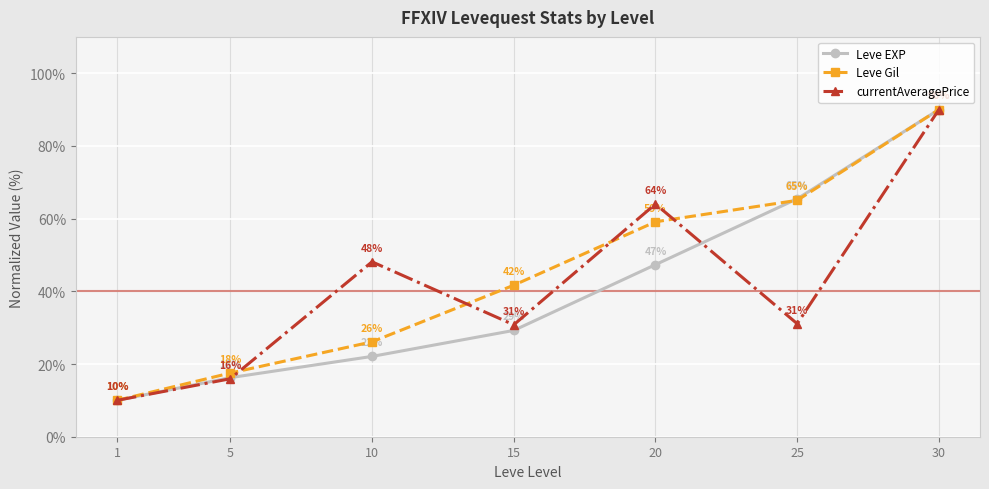

Is this an area chart (filled region under the line)?

No